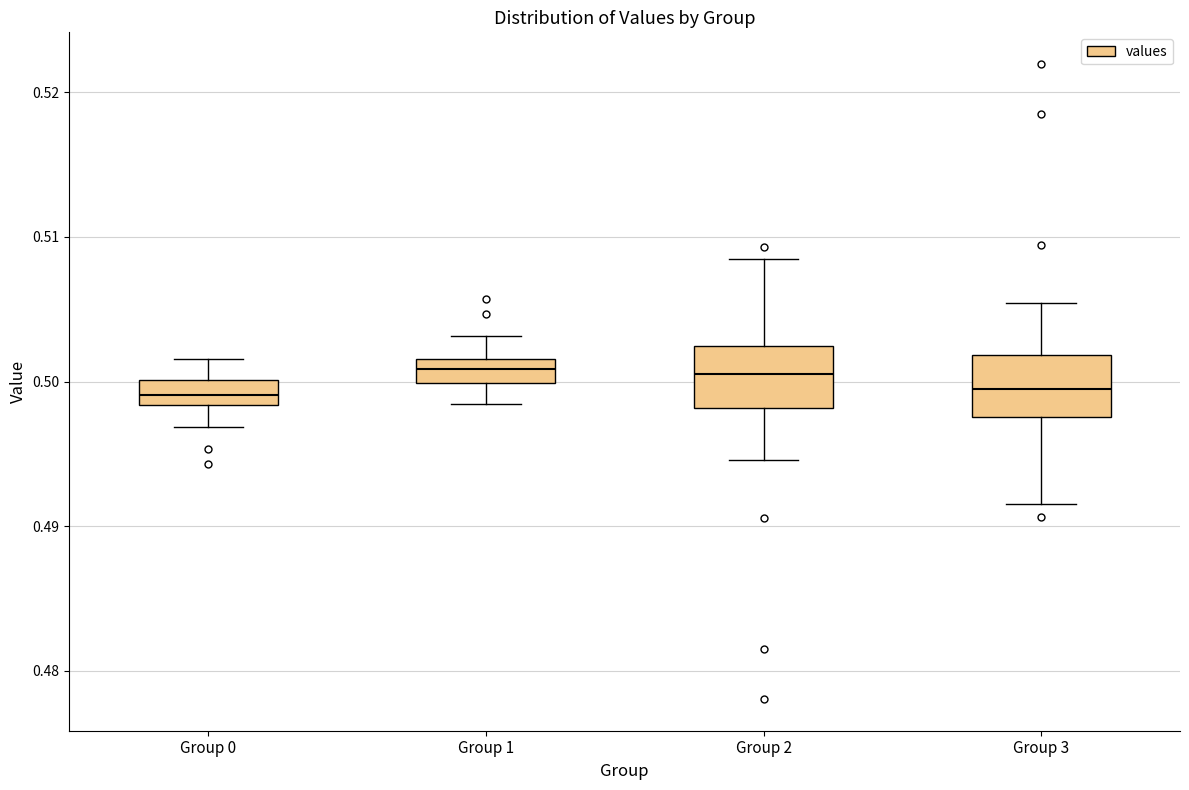

Reading left to right, transcribe this box plot: for each box, give where its median line is, the range the box spans, and where its two whiskers end, as read against the y-axis. The values are not printed on the chart, so give them approximately, as read against the axis.

Group 0: median 0.499, box 0.498 to 0.500, whiskers 0.497 to 0.502
Group 1: median 0.501, box 0.500 to 0.502, whiskers 0.498 to 0.503
Group 2: median 0.501, box 0.498 to 0.502, whiskers 0.495 to 0.508
Group 3: median 0.499, box 0.498 to 0.502, whiskers 0.492 to 0.505